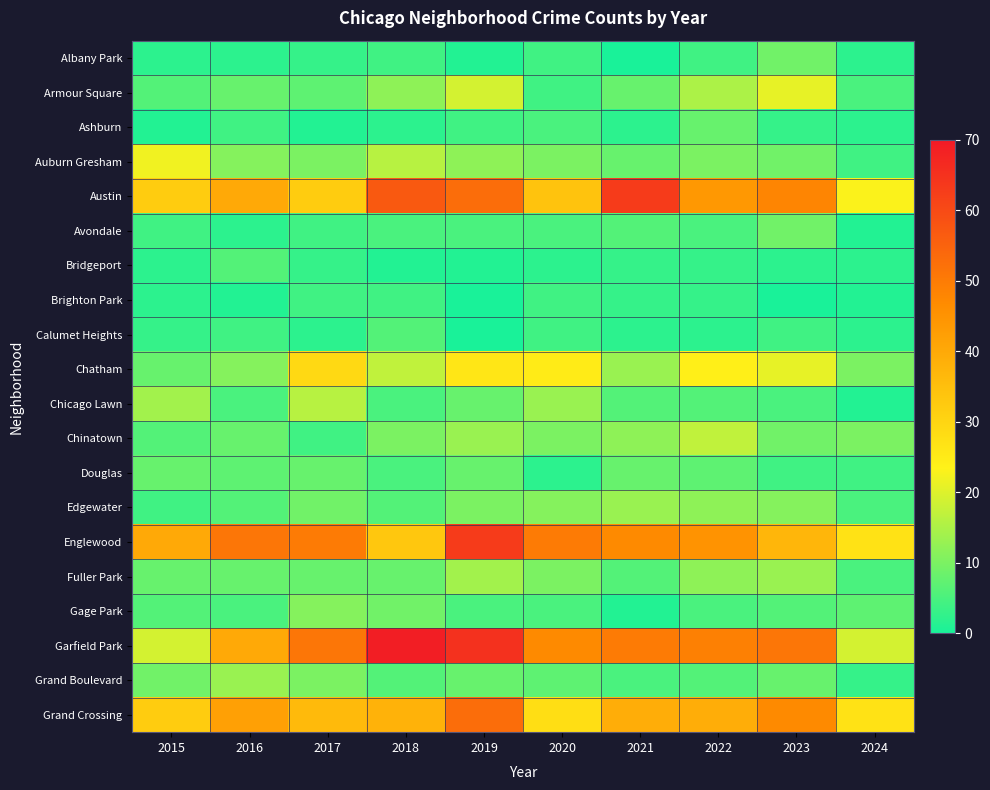

Rank the series by their maximum value, from lowest to highest.

Brighton Park, Bridgeport, Calumet Heights, Ashburn, Douglas, Albany Park, Avondale, Gage Park, Edgewater, Grand Boulevard, Fuller Park, Chicago Lawn, Chinatown, Armour Square, Auburn Gresham, Chatham, Grand Crossing, Austin, Englewood, Garfield Park